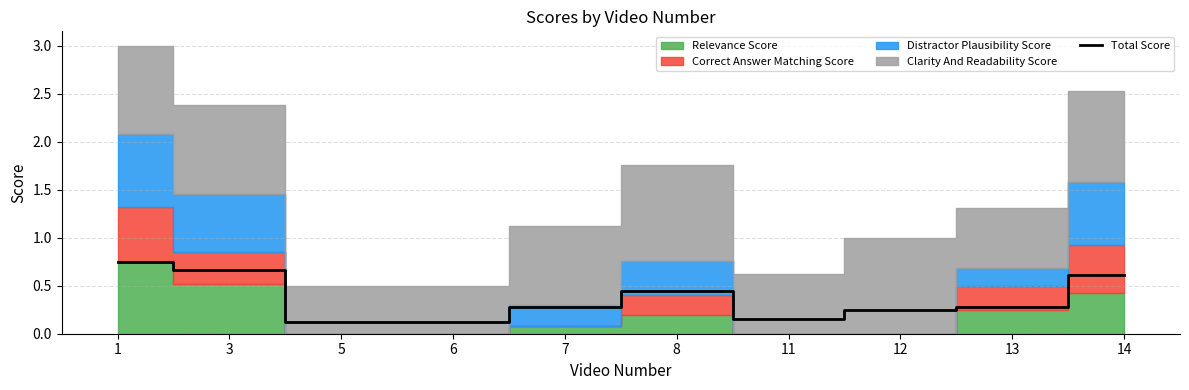

Reading left to right, what are all the values shown in this chart?

0.8	0.7	0.1	0.1	0.3	0.4	0.2	0.2	0.3	0.6